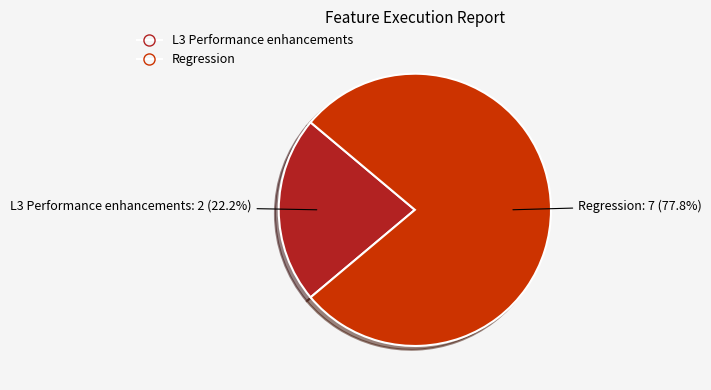

What is the majority slice?

Regression